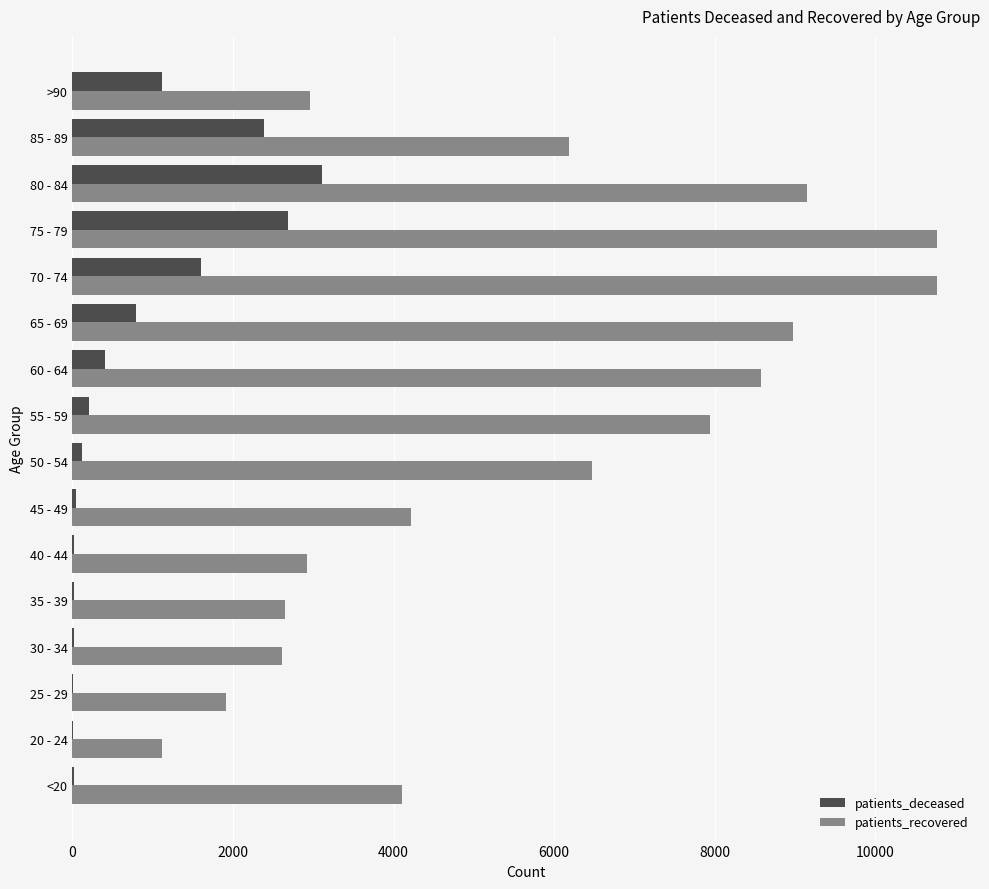

Which series changed the most between 35 - 39 and 80 - 84?

patients_recovered